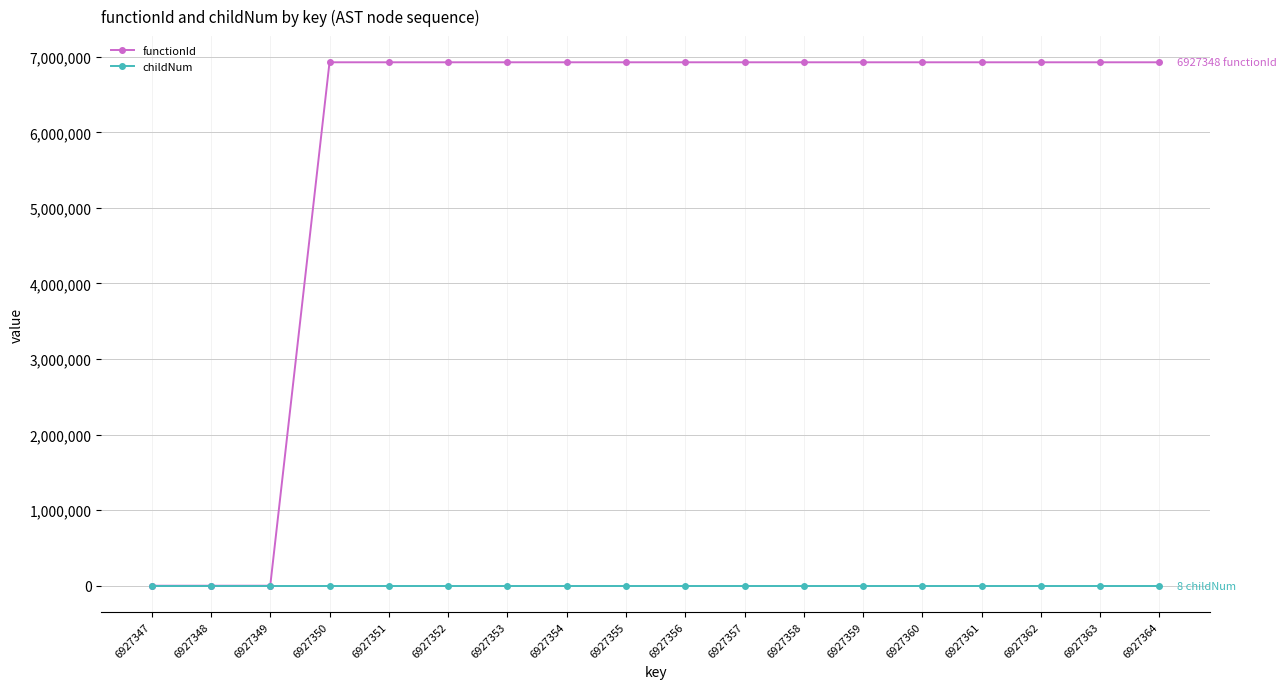

The functionId series shows 6927348 at 6927352. True or false?

True